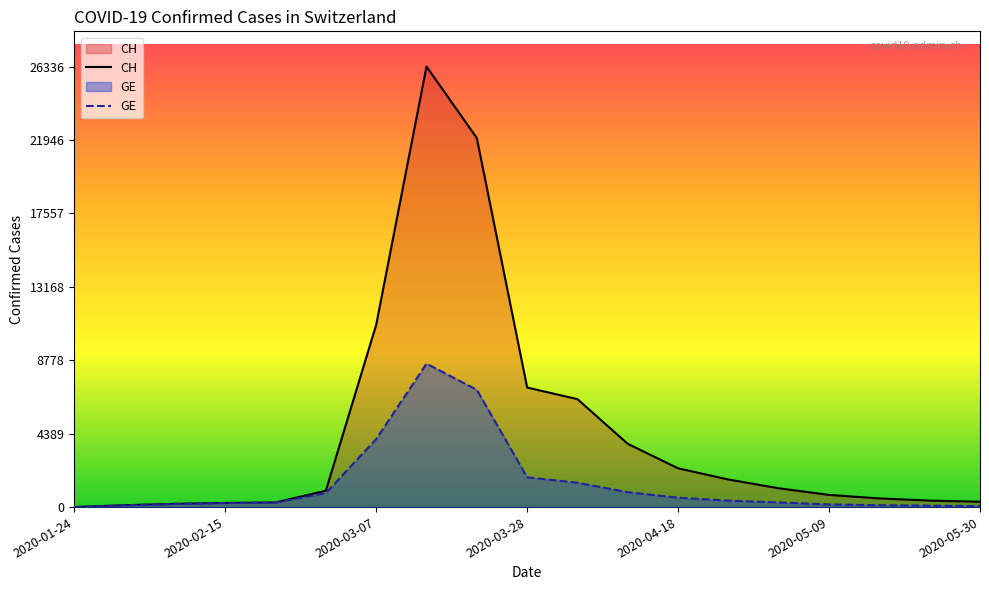

True or false: CH and GE cross at least once.

False